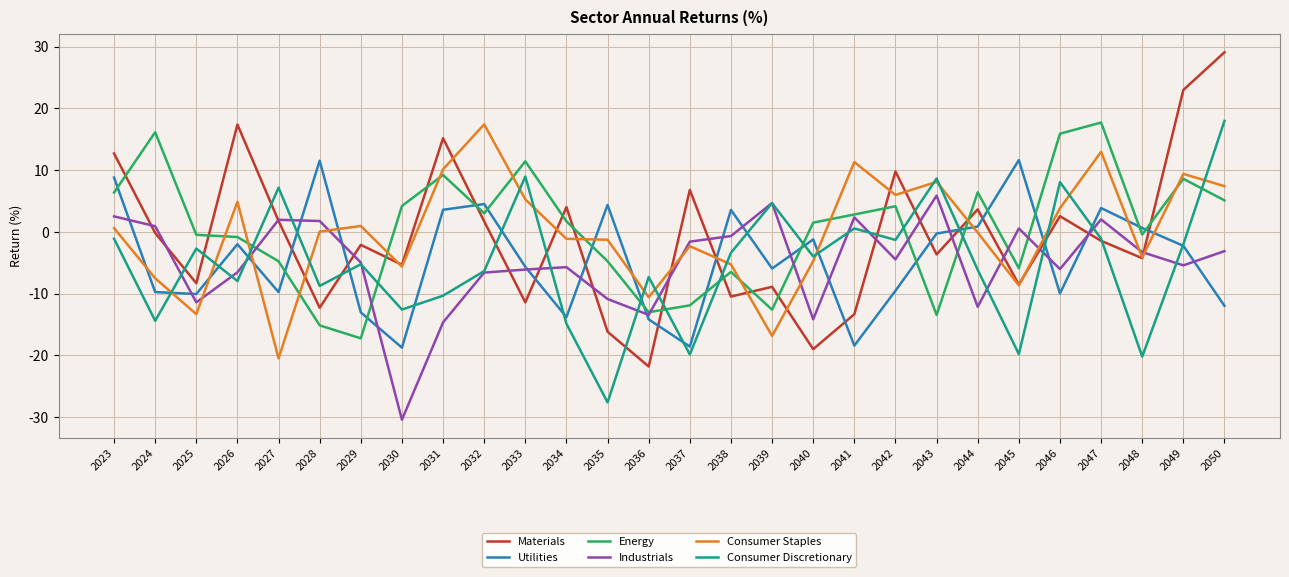

At which category is the sum across all series the highest?

2050